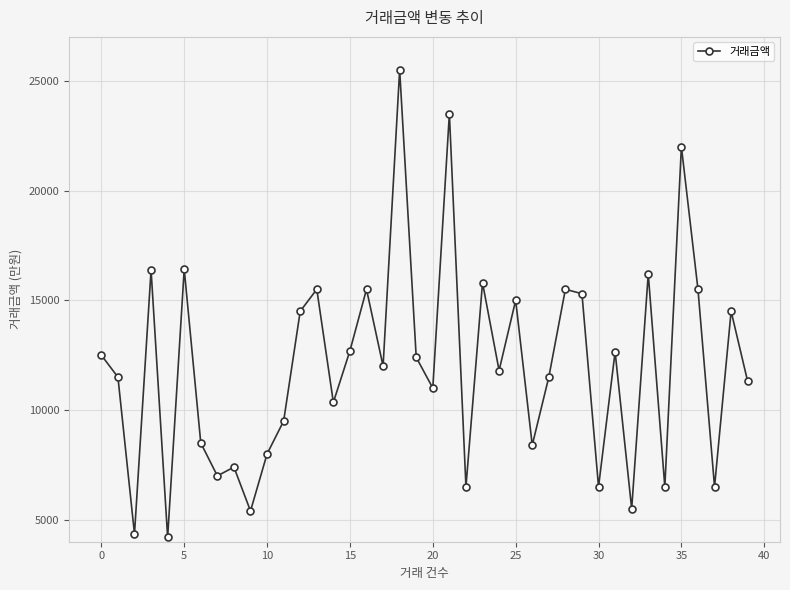

What is the value of the 33rd point from the left?

5500